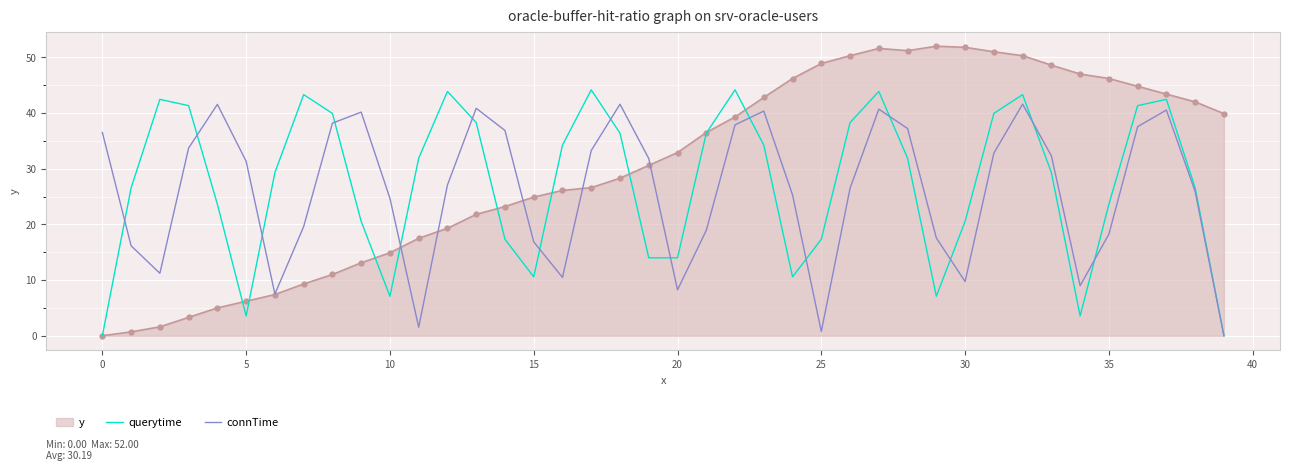

What is the difference between the second highest and second lowest values in the connTime series?

40.8